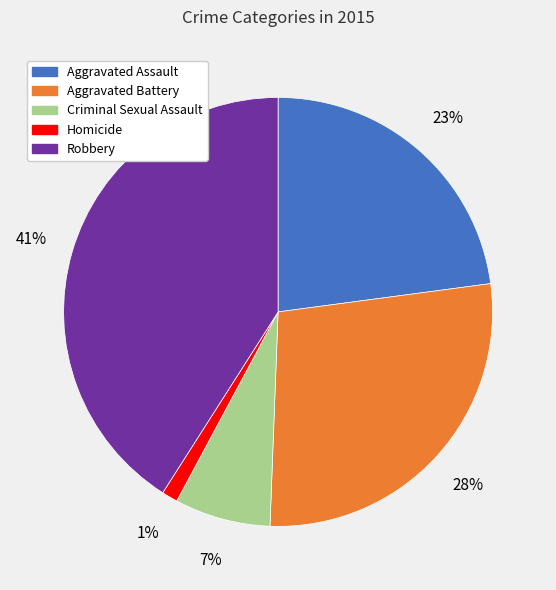

Which category has the smallest portion of the pie?

Homicide